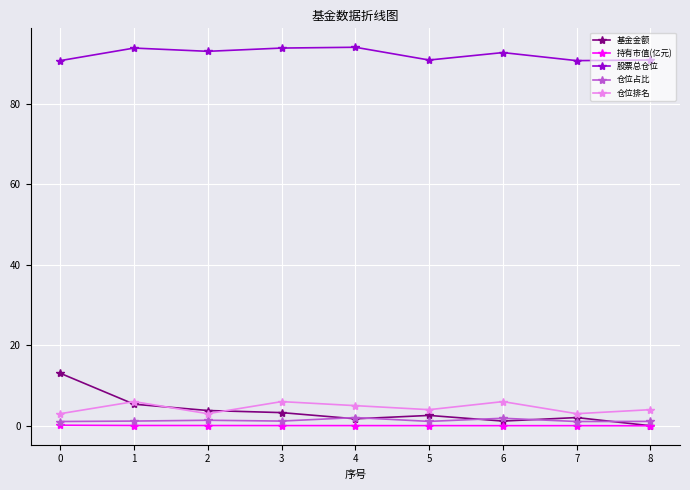

Is this an area chart (filled region under the line)?

No